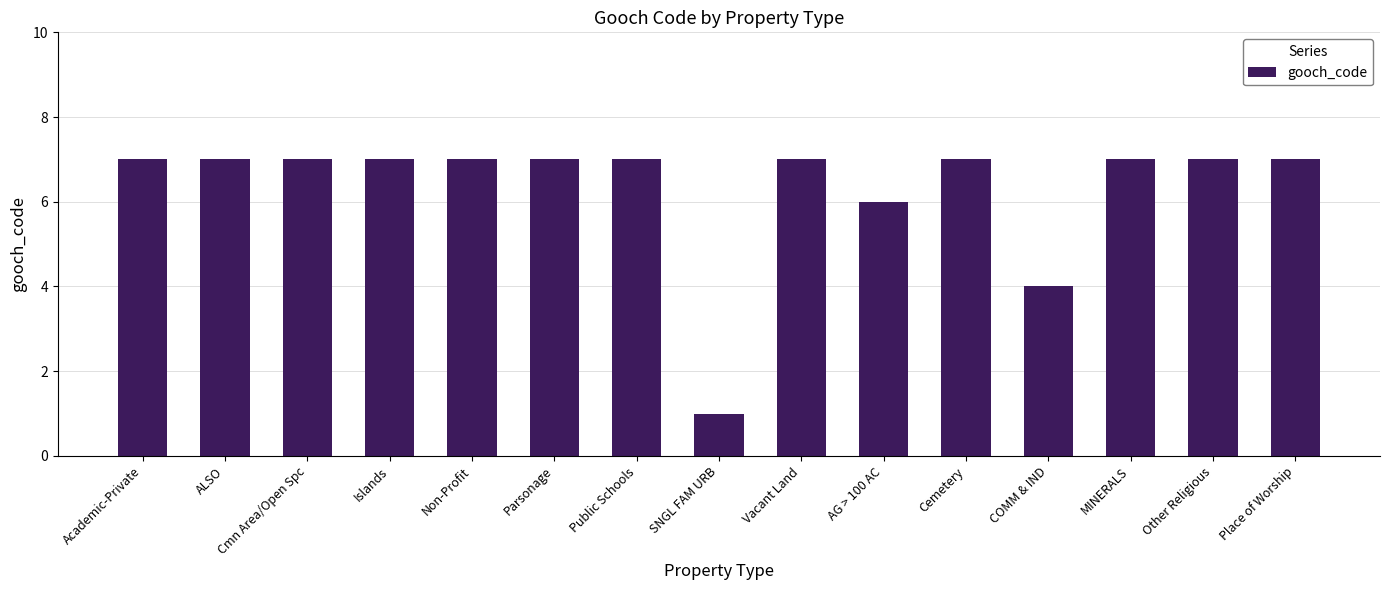

Reading left to right, what are all the values shown in this chart?

7	7	7	7	7	7	7	1	7	6	7	4	7	7	7